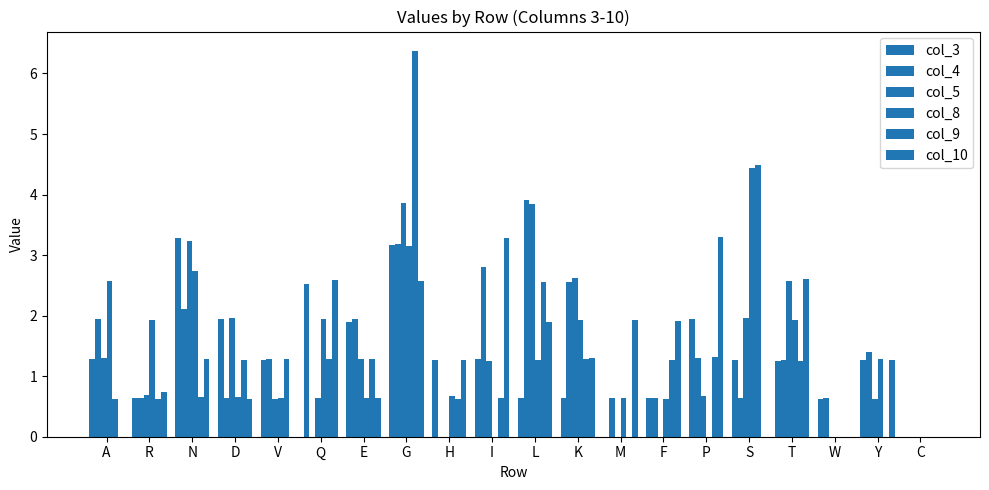

What is the label of the 13th bar from the right?

G